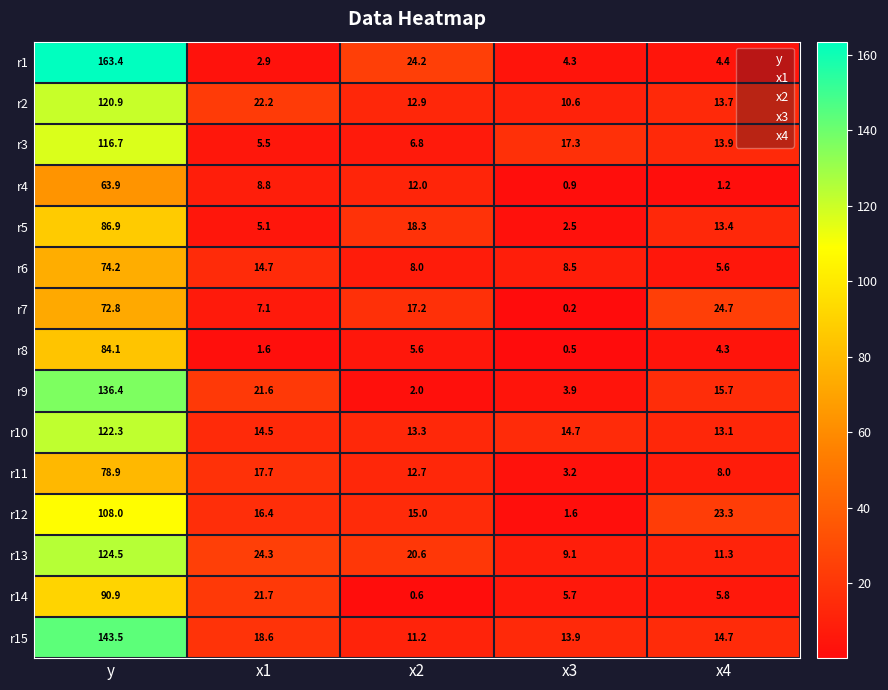

The r5 series shows 23.2 at x4. True or false?

False